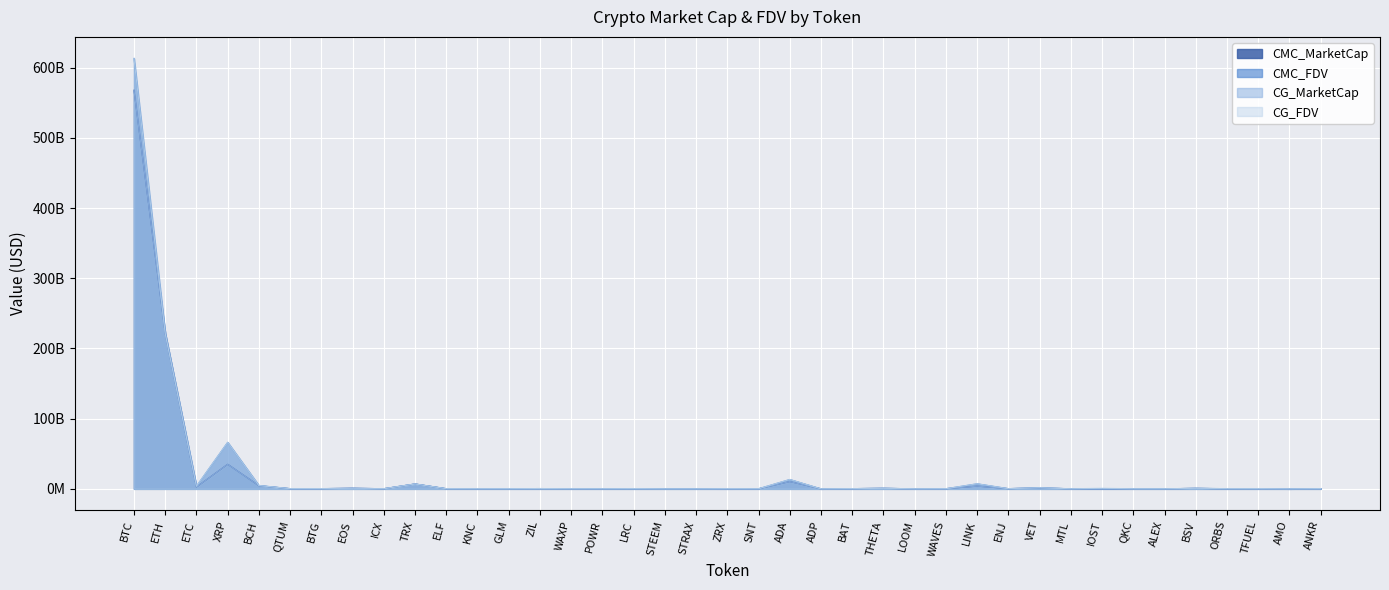

What is the value of the CMC_MarketCap point at the 33rd from the left?

62338039.8